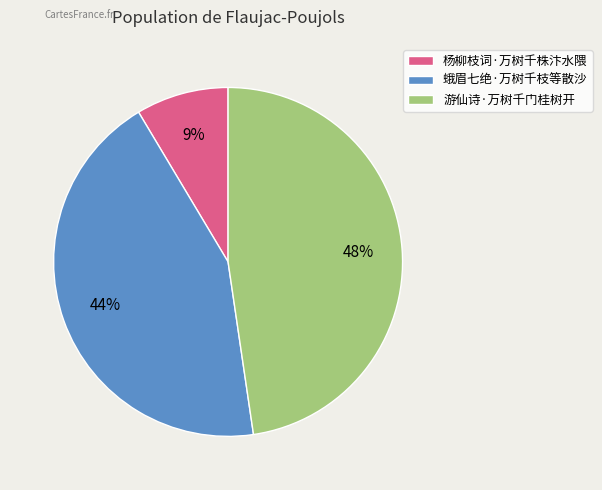

To the nearest percent, what is the average slice percentage?

33%